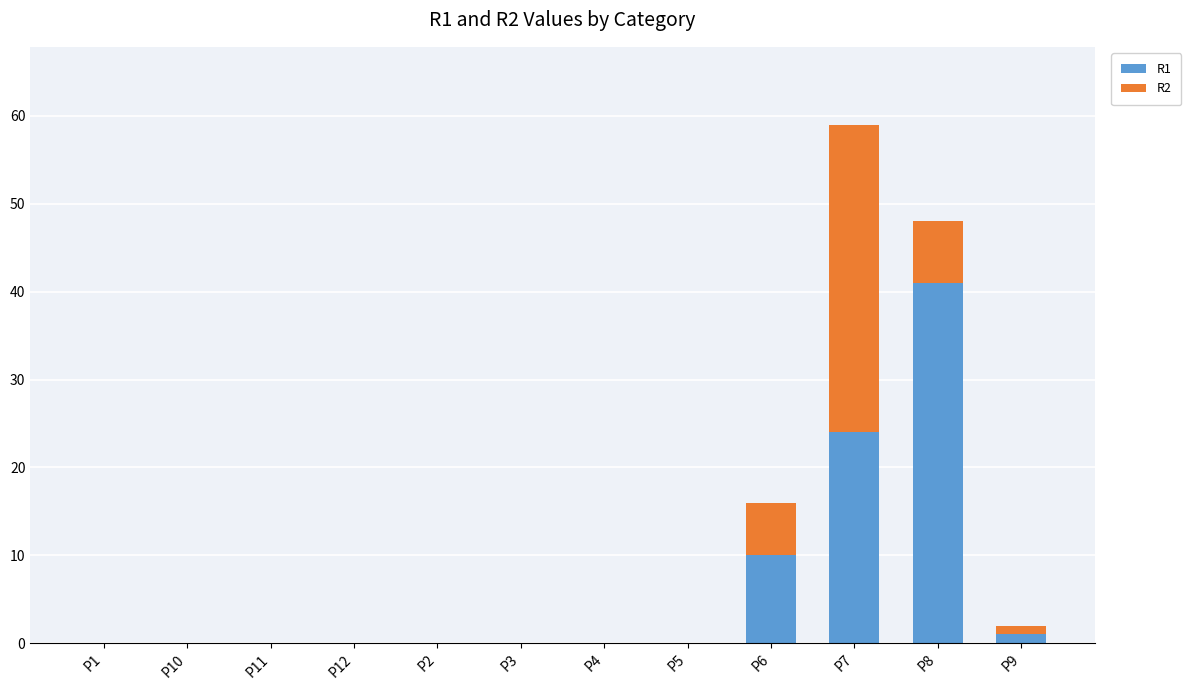

At which label does R1 reach its peak?

P8